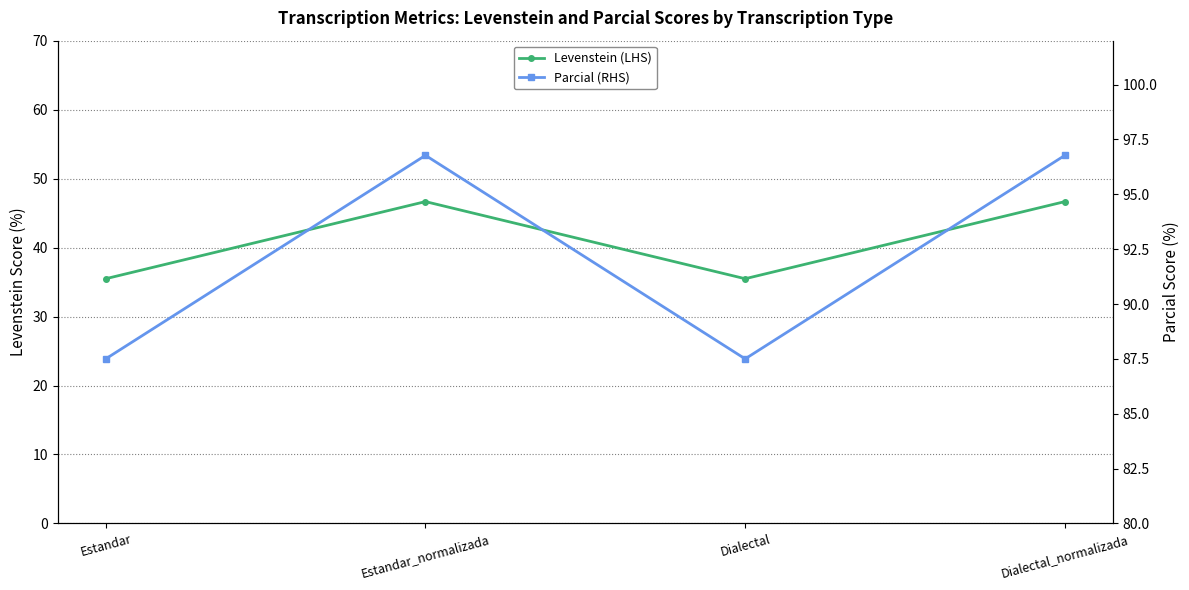

At which category is the sum across all series the highest?

Estandar_normalizada